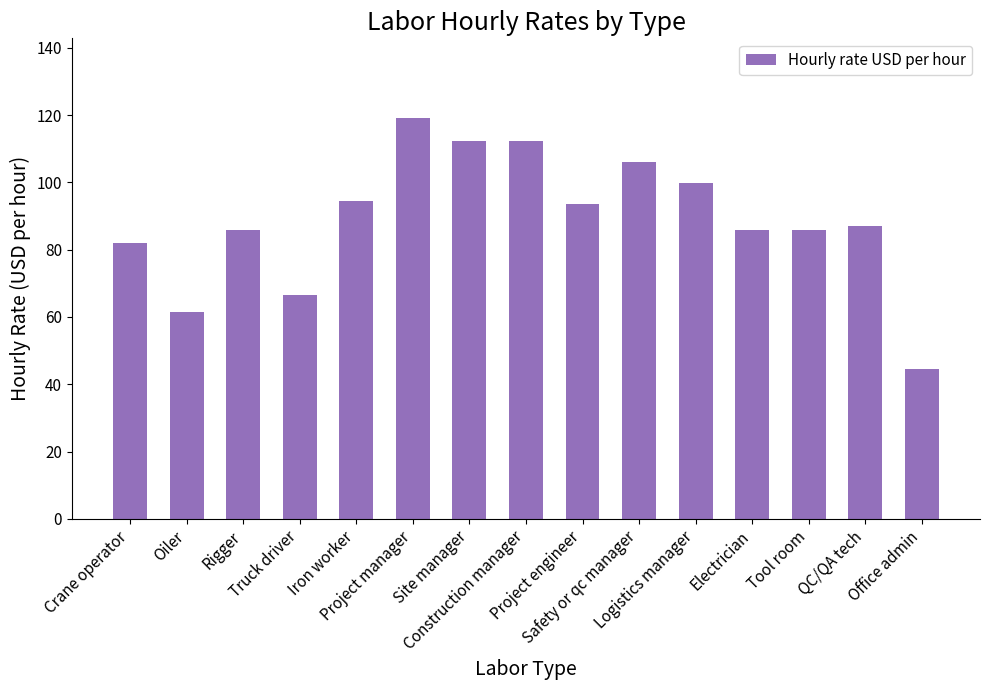

At which category does the chart reach its peak across all series?

Project manager